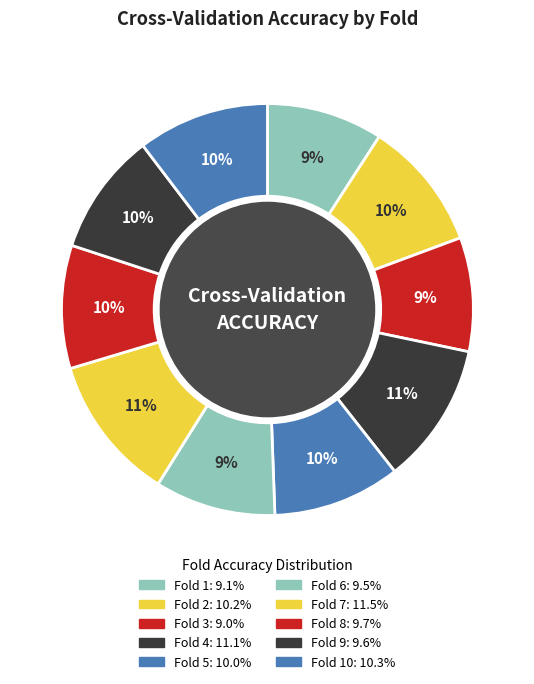

Is there any slice that represents more than half of the pie?

No